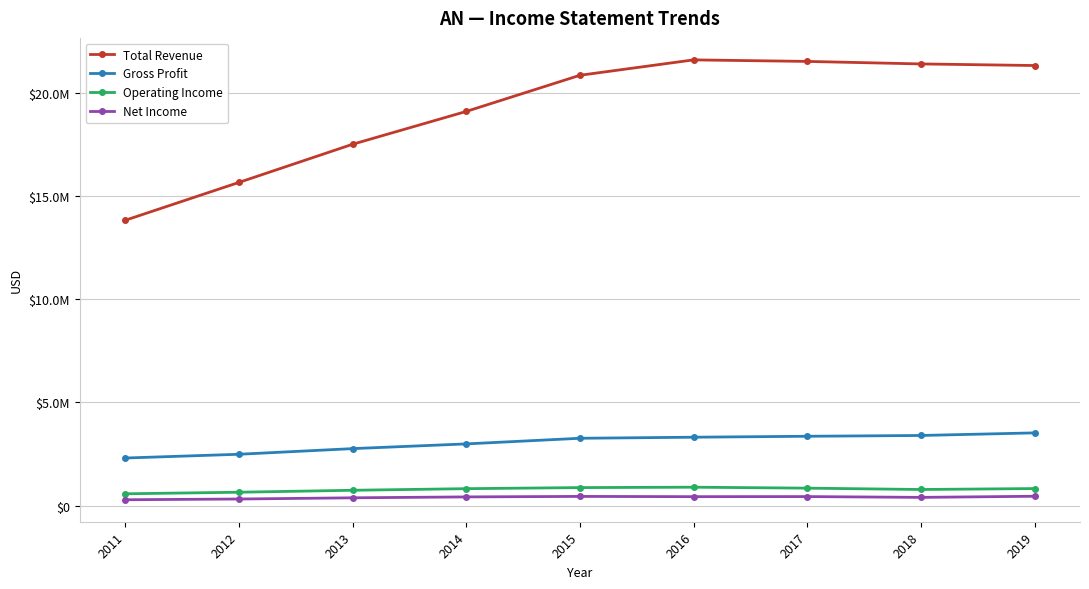

What is the average value of the Net Income series?

393900